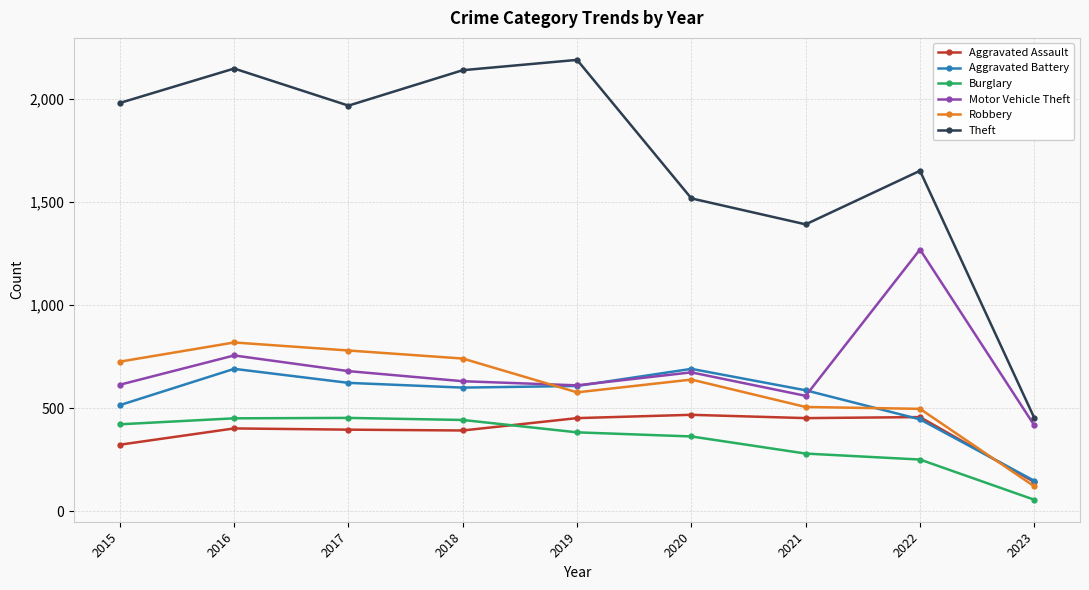

The value of Theft at 2018 is 2140. True or false?

True